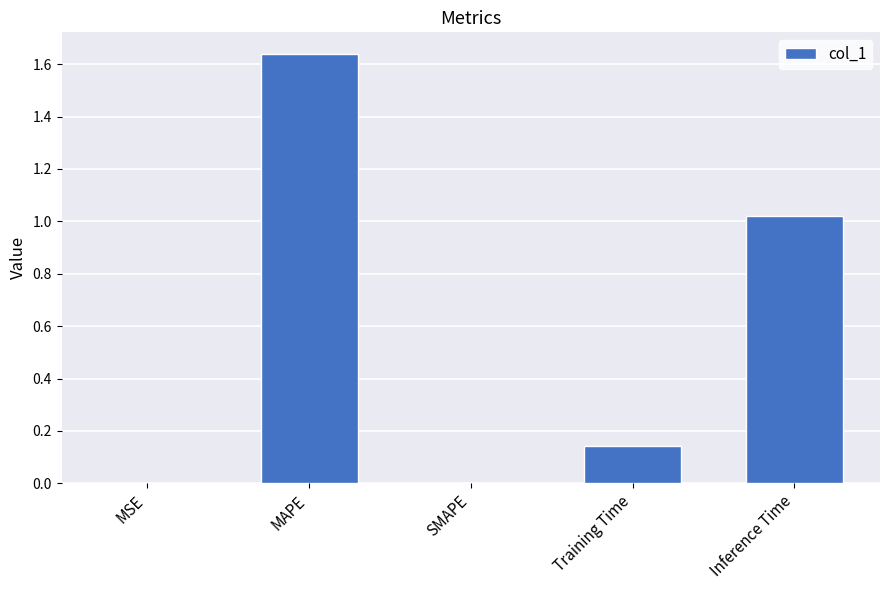

What is the difference between the values at Inference Time and Training Time?

0.9